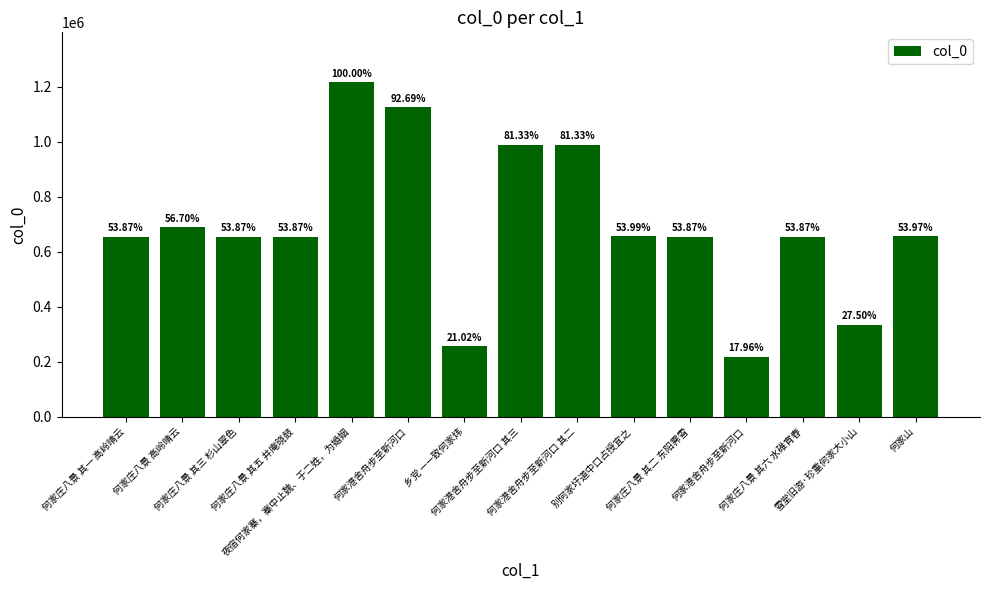

Between 何家庄八景 其三 杉山翠色 and 何家港舍舟步至新河口 其三, which is larger?

何家港舍舟步至新河口 其三